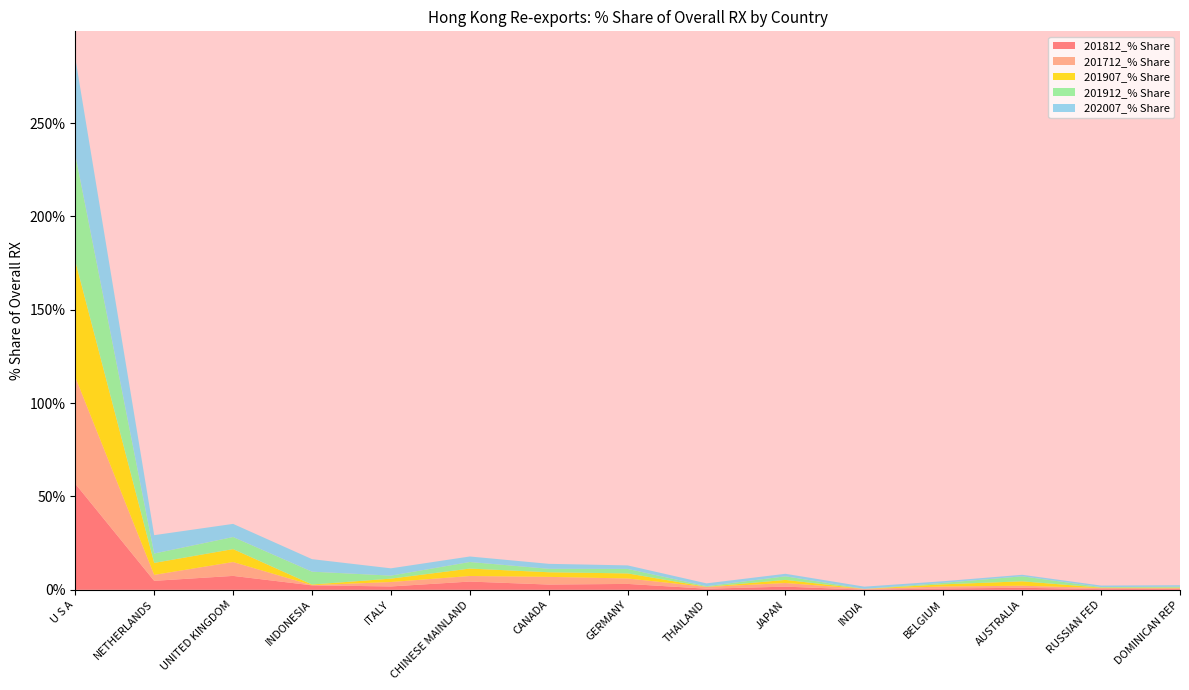

Reading left to right, what are all the values shown in this chart?

201812_% Share: U S A=56.8	NETHERLANDS=4.8	UNITED KINGDOM=7.4	INDONESIA=2.4	ITALY=1.8	CHINESE MAINLAND=4.4	CANADA=2.8	GERMANY=3.1	THAILAND=0.6	JAPAN=1.7	INDIA=0.1	BELGIUM=0.7	AUSTRALIA=1.1	RUSSIAN FED=0.4	DOMINICAN REP=0.5
201712_% Share: U S A=57.1	NETHERLANDS=3.2	UNITED KINGDOM=7.4	INDONESIA=0.1	ITALY=2.4	CHINESE MAINLAND=3.0	CANADA=4.1	GERMANY=2.9	THAILAND=0.9	JAPAN=1.9	INDIA=0.4	BELGIUM=1.1	AUSTRALIA=1.1	RUSSIAN FED=0.6	DOMINICAN REP=0.3
201907_% Share: U S A=62.2	NETHERLANDS=6.4	UNITED KINGDOM=6.9	INDONESIA=0.4	ITALY=1.8	CHINESE MAINLAND=4.0	CANADA=2.5	GERMANY=2.7	THAILAND=0.1	JAPAN=1.7	INDIA=0.0	BELGIUM=1.2	AUSTRALIA=2.4	RUSSIAN FED=0.2	DOMINICAN REP=0.3
201912_% Share: U S A=57.0	NETHERLANDS=5.0	UNITED KINGDOM=6.5	INDONESIA=6.9	ITALY=1.6	CHINESE MAINLAND=3.5	CANADA=1.8	GERMANY=2.4	THAILAND=0.4	JAPAN=1.9	INDIA=0.0	BELGIUM=0.8	AUSTRALIA=2.7	RUSSIAN FED=0.3	DOMINICAN REP=0.5
202007_% Share: U S A=51.8	NETHERLANDS=9.8	UNITED KINGDOM=7.0	INDONESIA=6.7	ITALY=3.9	CHINESE MAINLAND=2.9	CANADA=2.7	GERMANY=1.9	THAILAND=1.5	JAPAN=1.3	INDIA=1.2	BELGIUM=0.9	AUSTRALIA=0.8	RUSSIAN FED=0.8	DOMINICAN REP=0.8